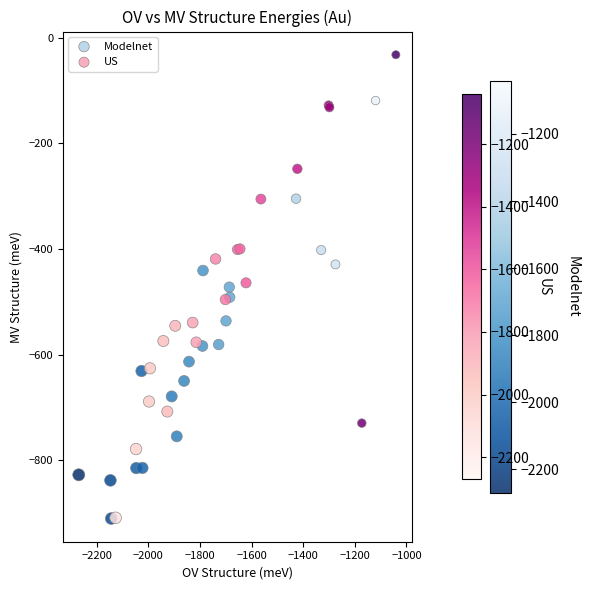

What are all the series names shown in the legend?

Modelnet, US